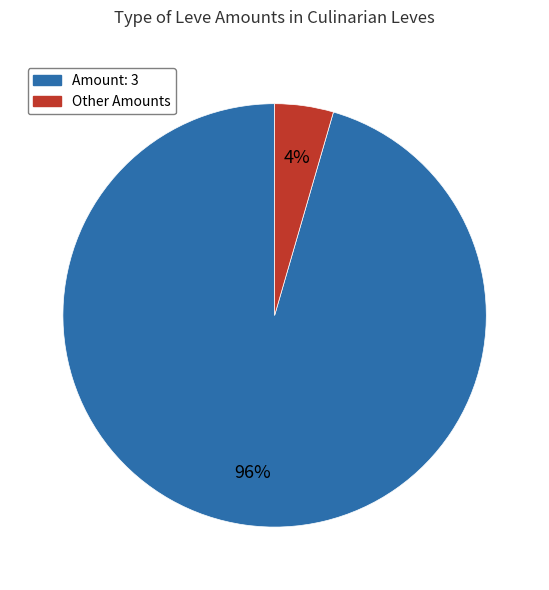

Is there a majority slice in this chart?

Yes